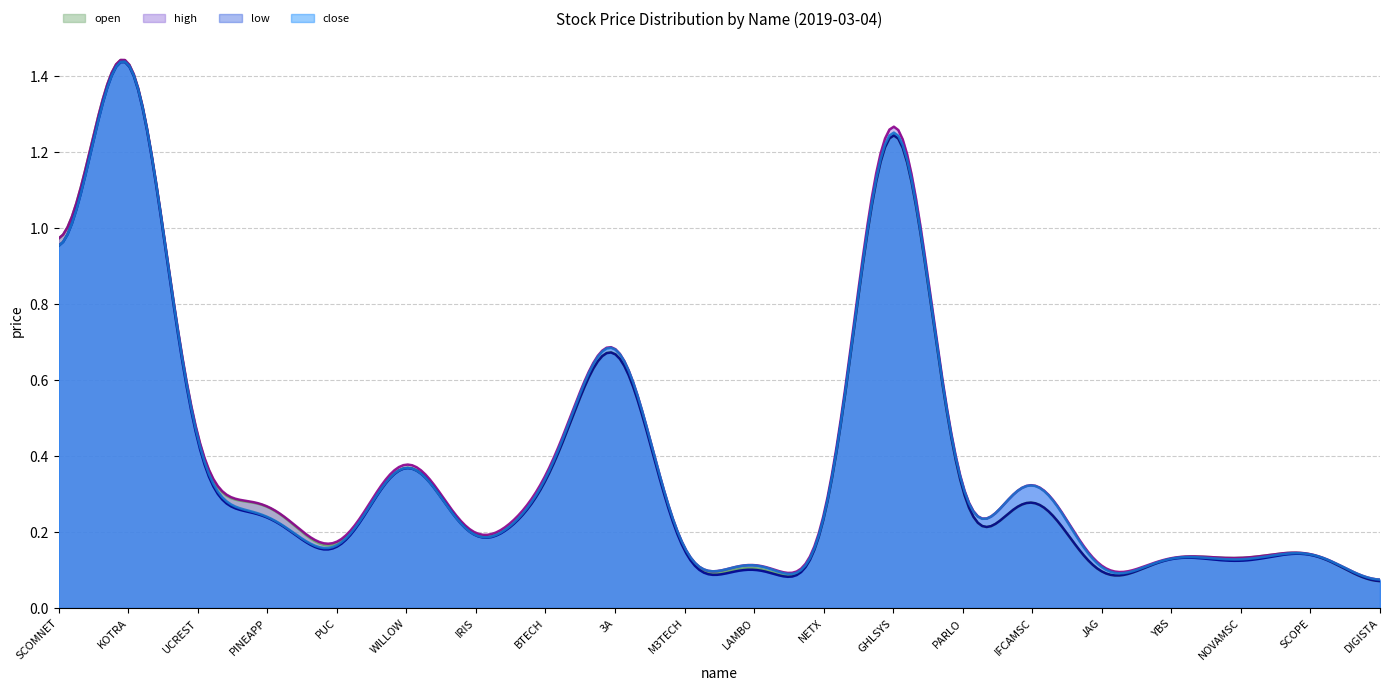

What is the average value of the high series?

0.4